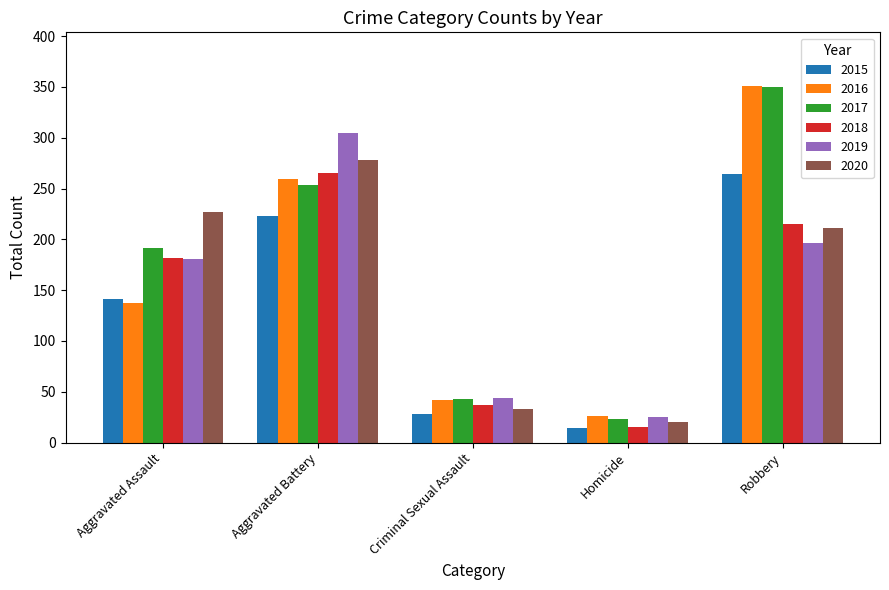

How many bars are there in total?

30